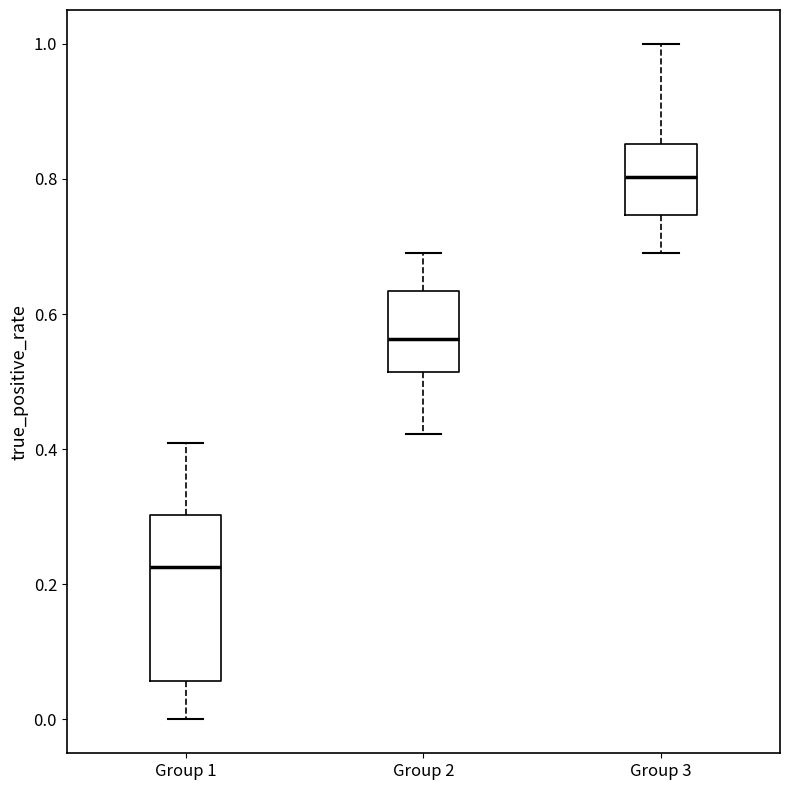

Which box has the highest median line?

Group 3